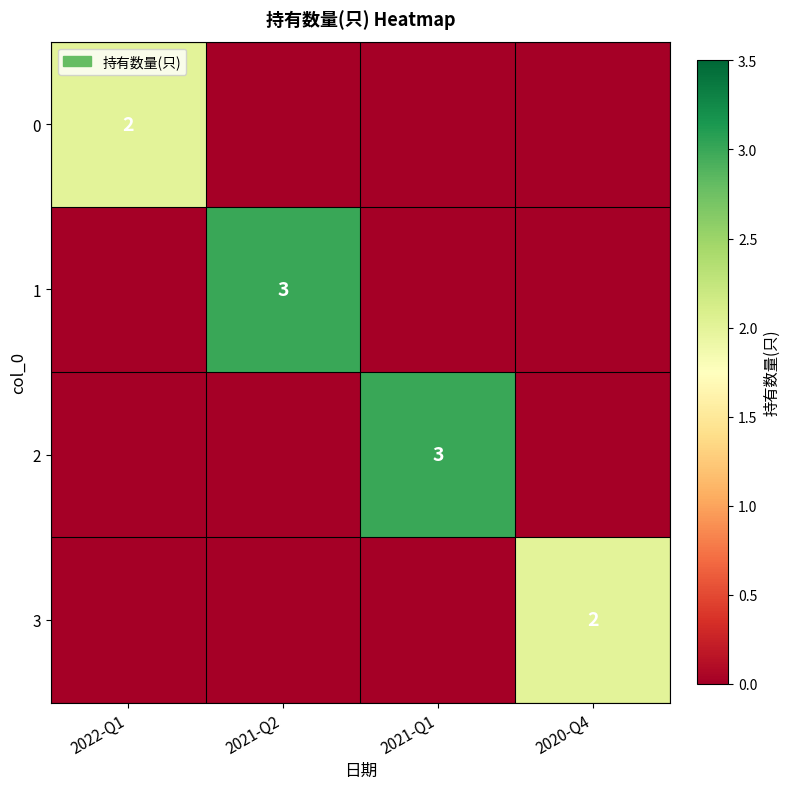

Which category has the lowest value across all series?

2021-Q2